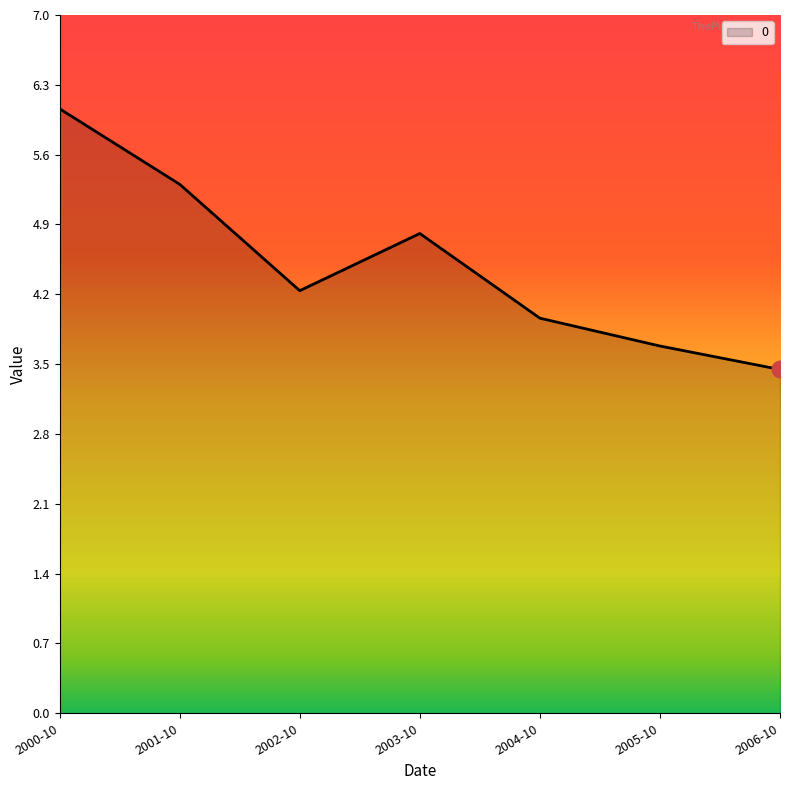

How many interior local valleys (lower than both neighbors) does the data have?

1